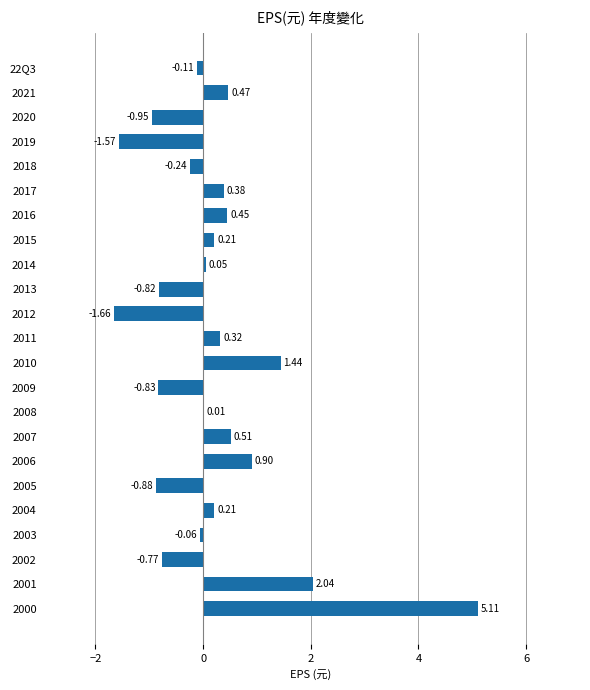

What is the change in value from 2014 to 2015?

+0.2